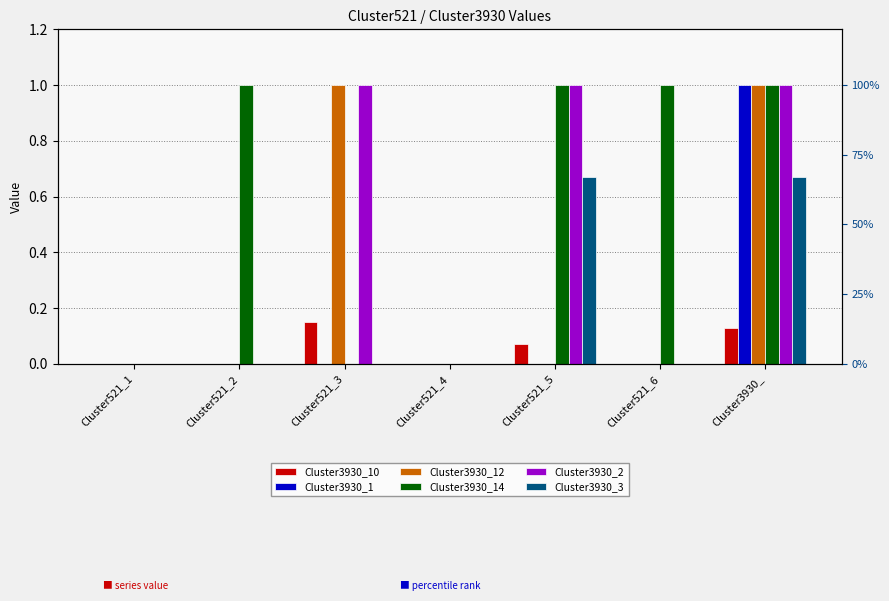

The value of Cluster3930_12 at Cluster521_4 is 0.0. True or false?

True